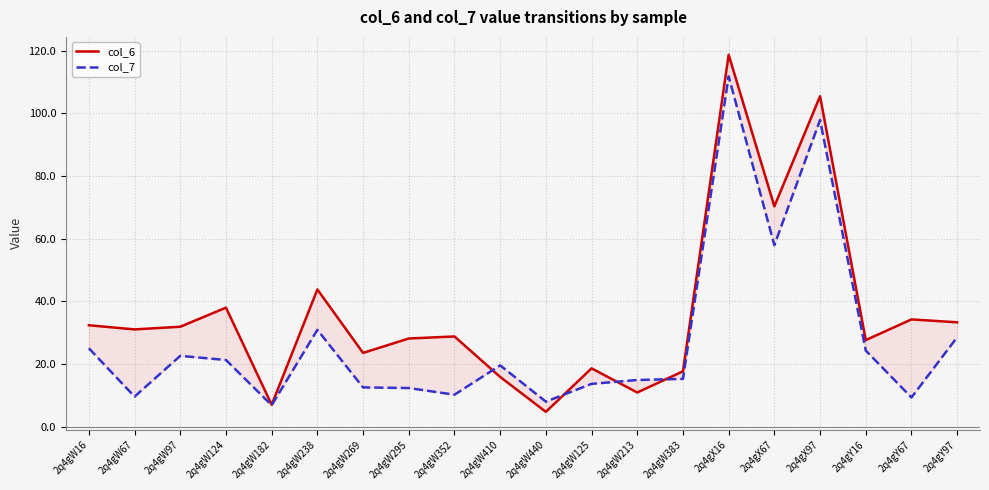

Is it true that col_7 equals 14.4 at 2q4gY67?

False